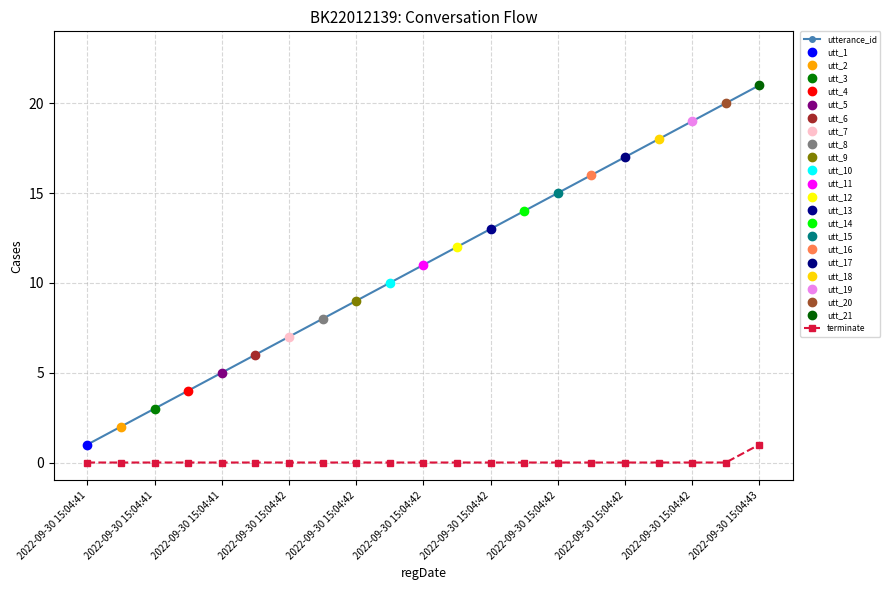

Which label corresponds to the smallest value in the chart?

2022-09-30 15:04:41